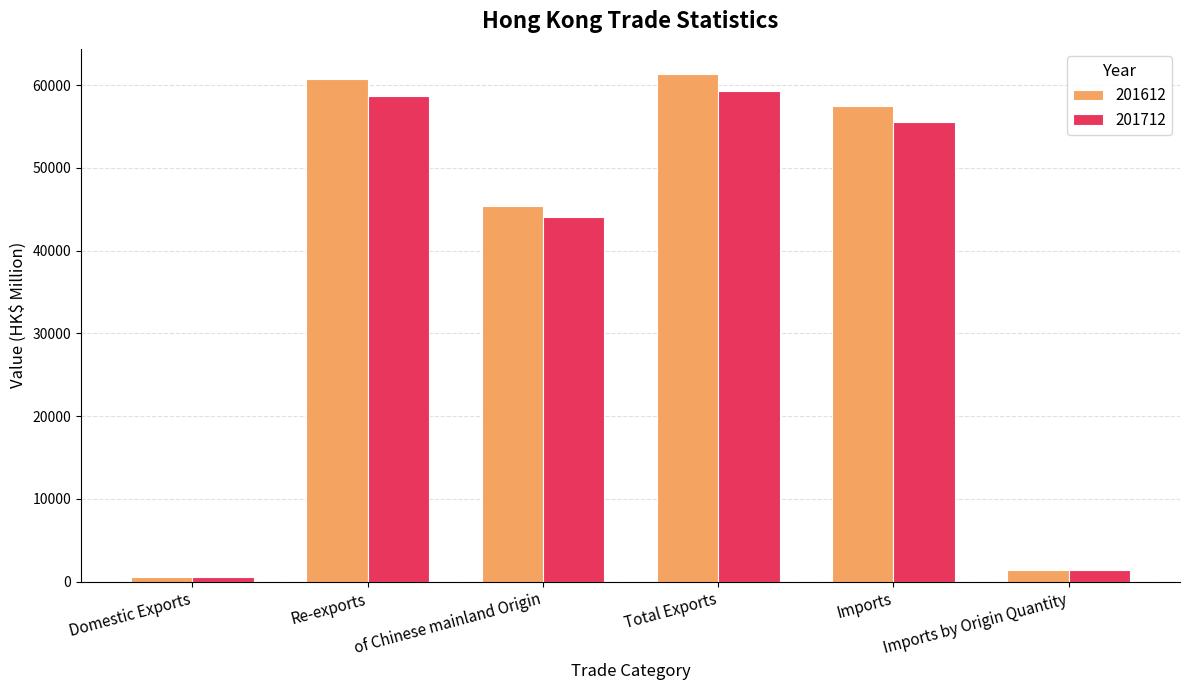

At which label does 201612 first exceed 57470?

Re-exports